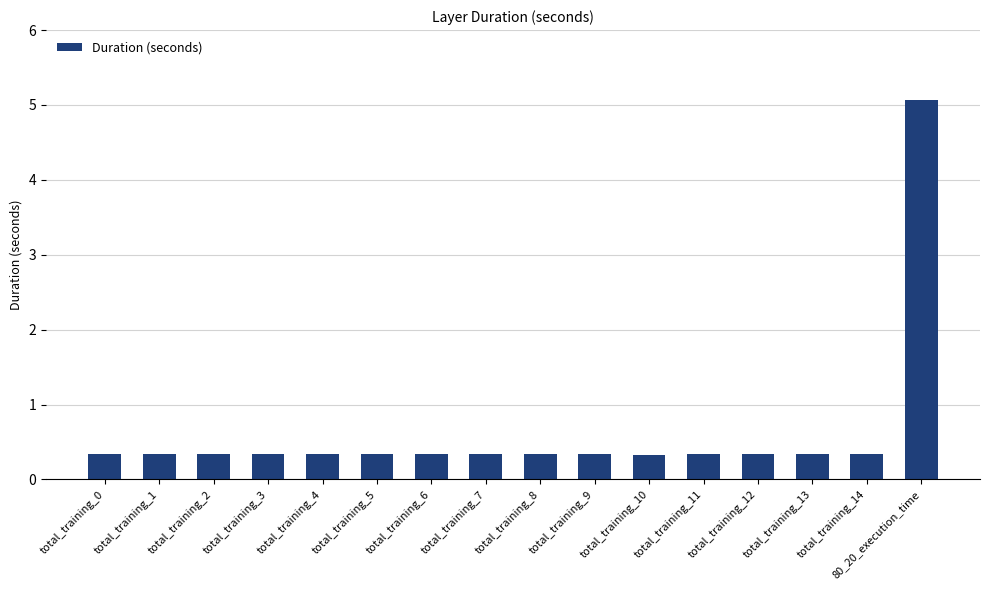

What position from the right is total_training_13?

3